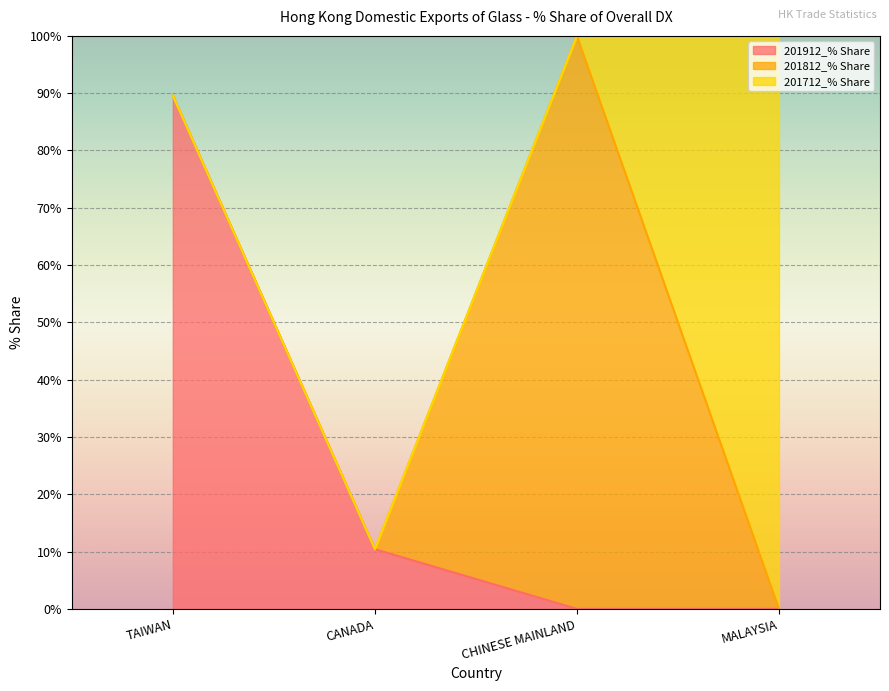

At which label is 201712_% Share closest to 50?

TAIWAN